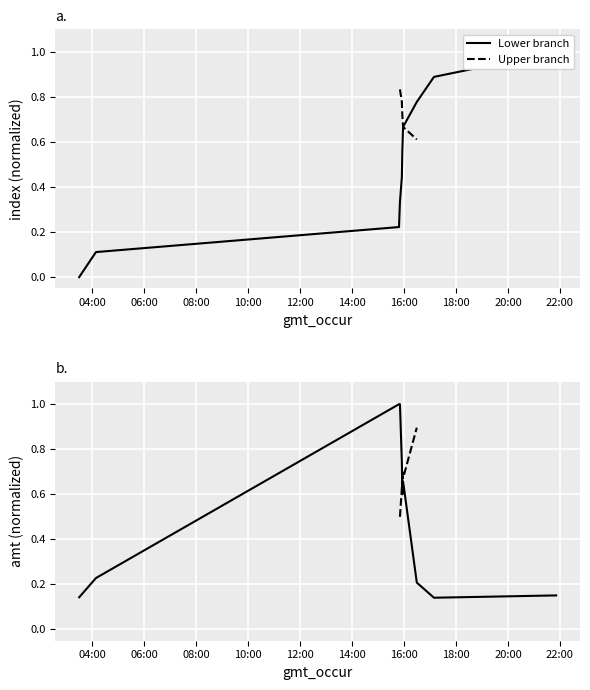

What is the label of the 5th point from the right?

2023-09-14 15:56:11